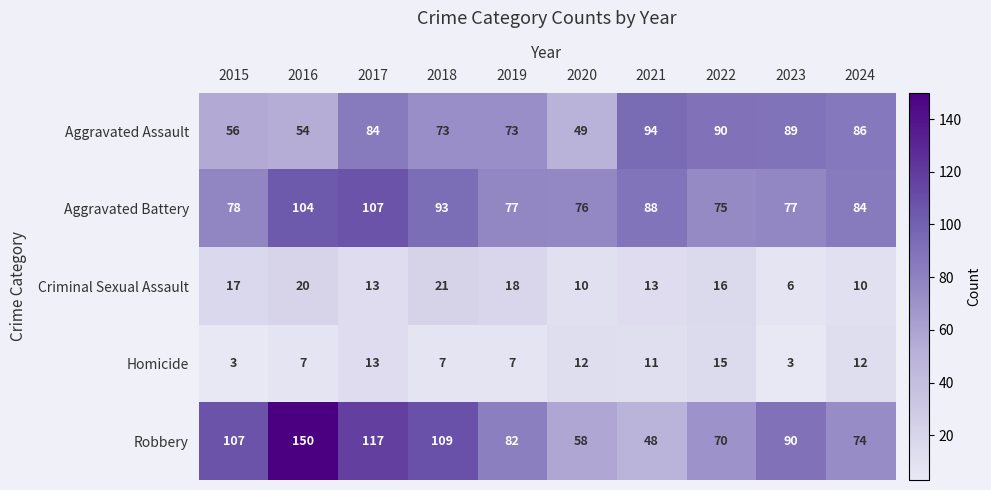

What is the approximate value of Criminal Sexual Assault at 2020, to the nearest 5?

10